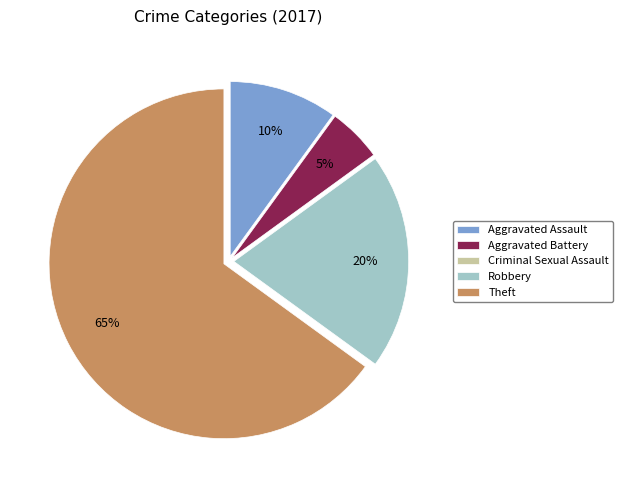

What is the largest slice in the pie chart?

Theft